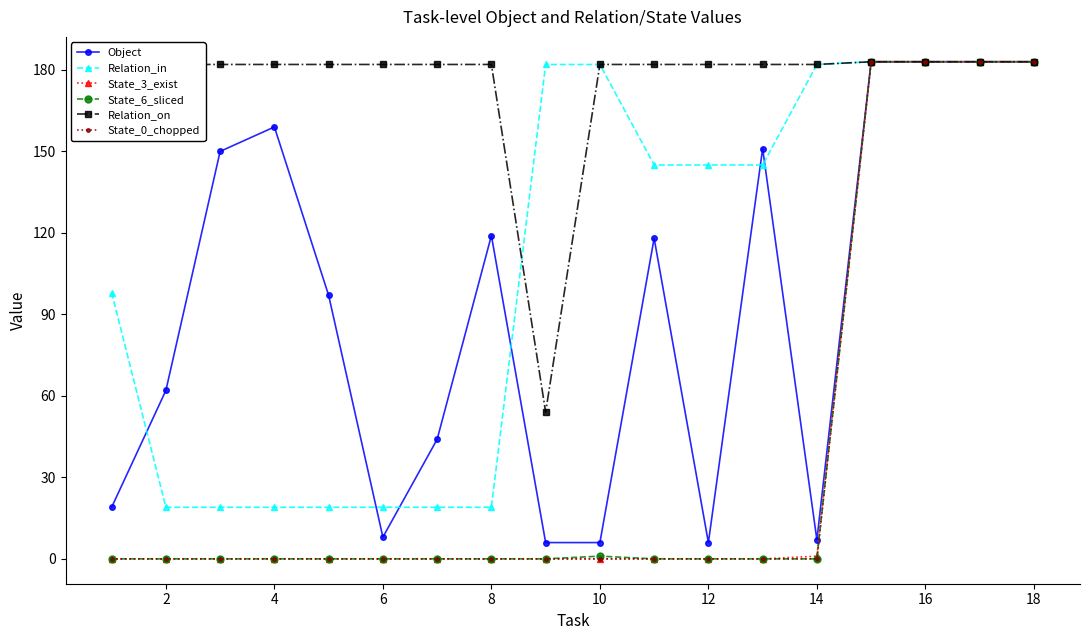

At how many categories does at least one series exceed 108?

18